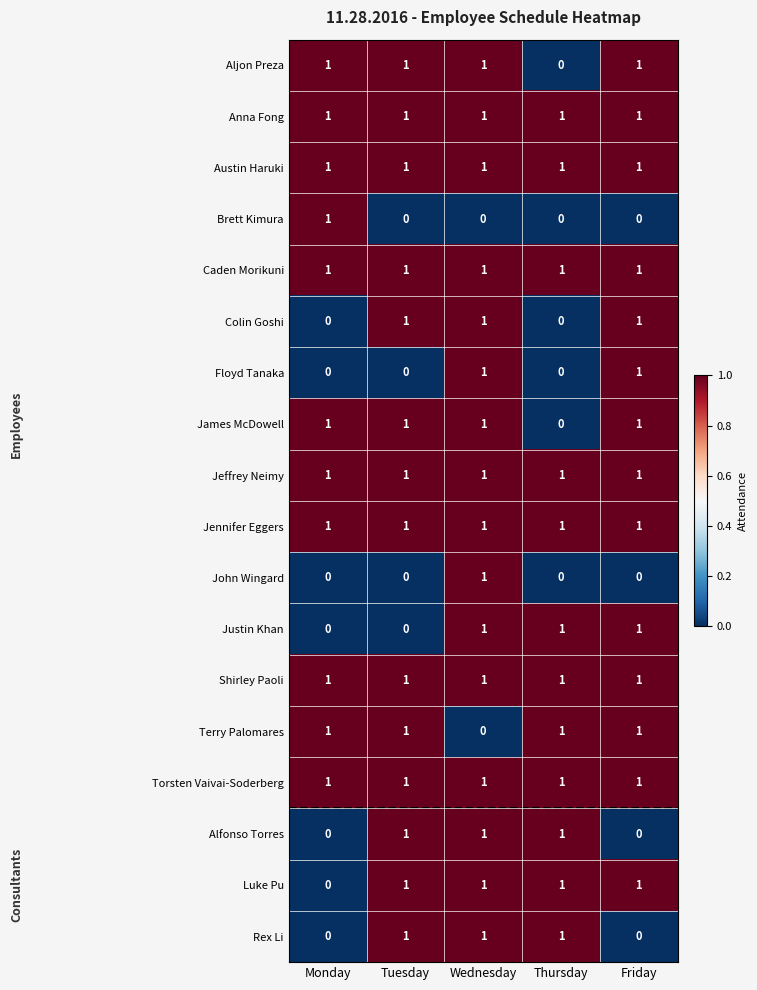

What is the difference between the highest and lowest values at Friday?

1